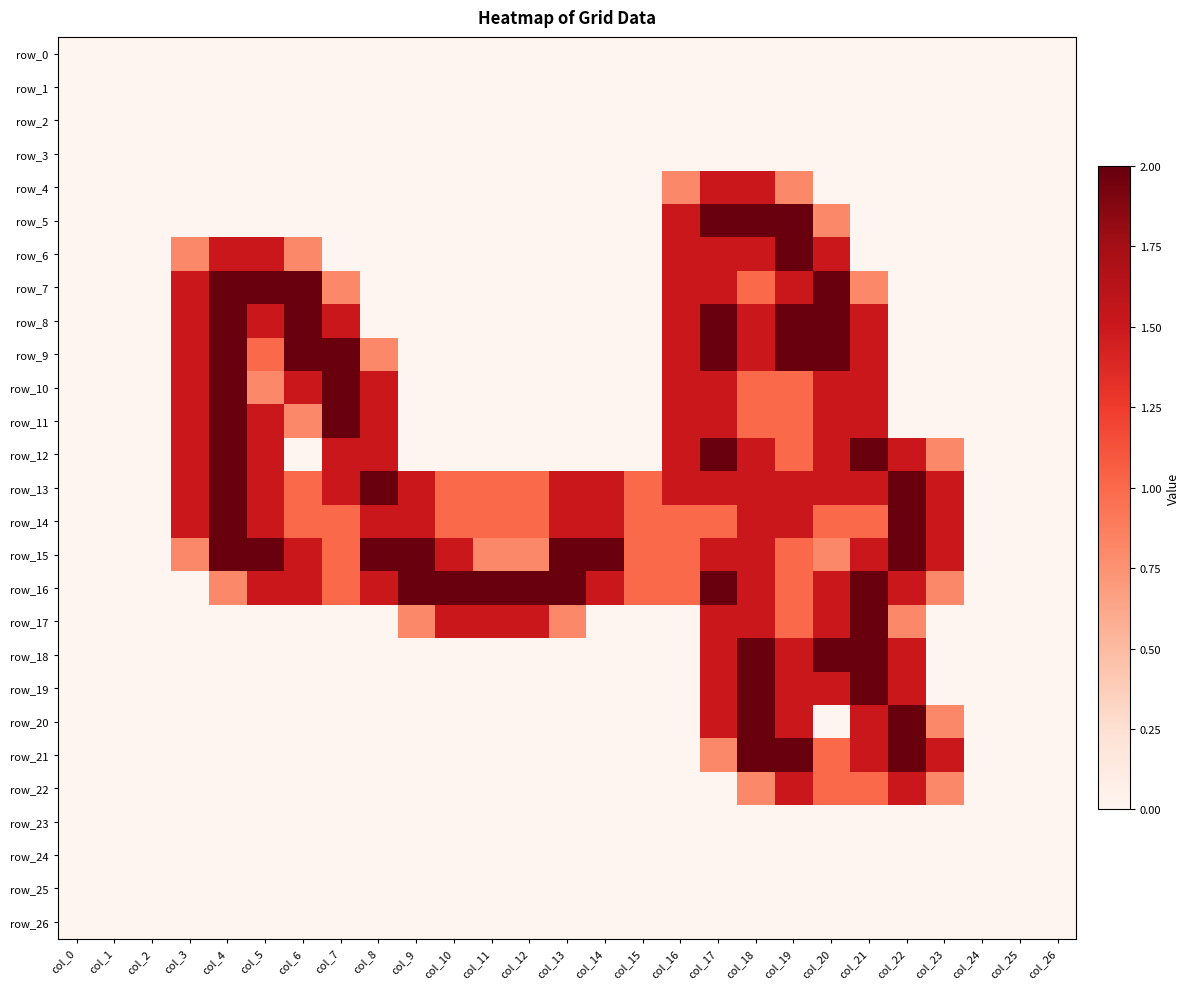

What is the sum of the row_13 values at col_20 and col_21?

3.0